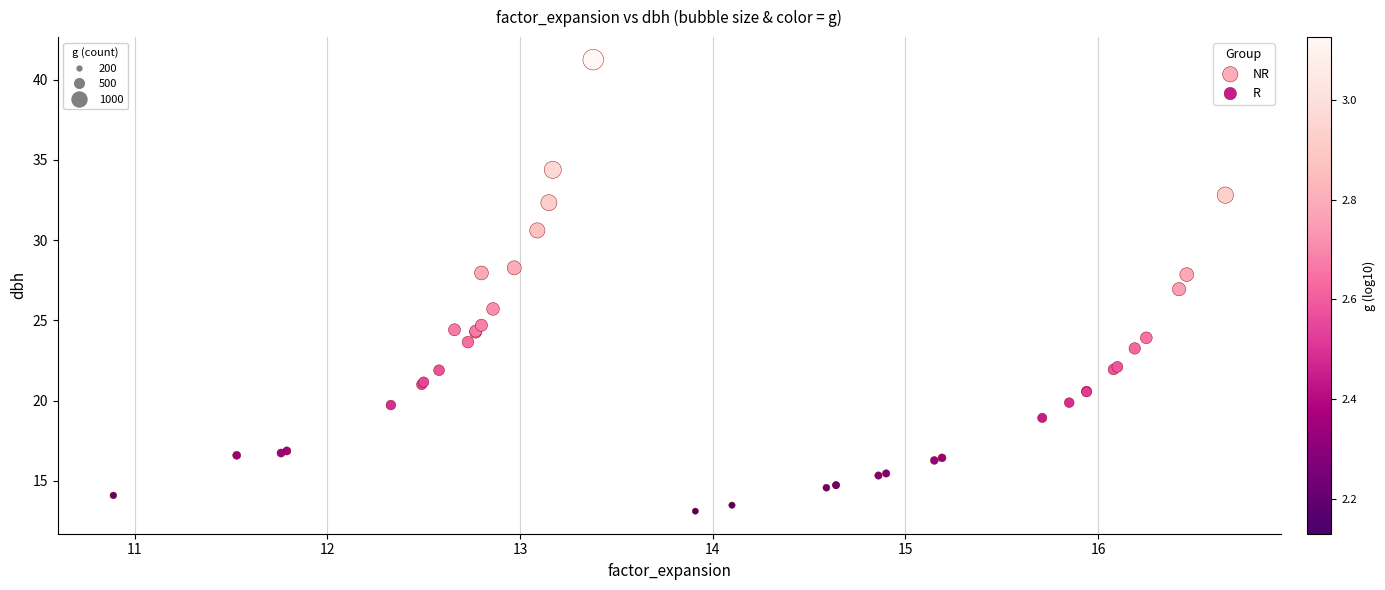

Which series contains the highest Y value?

NR